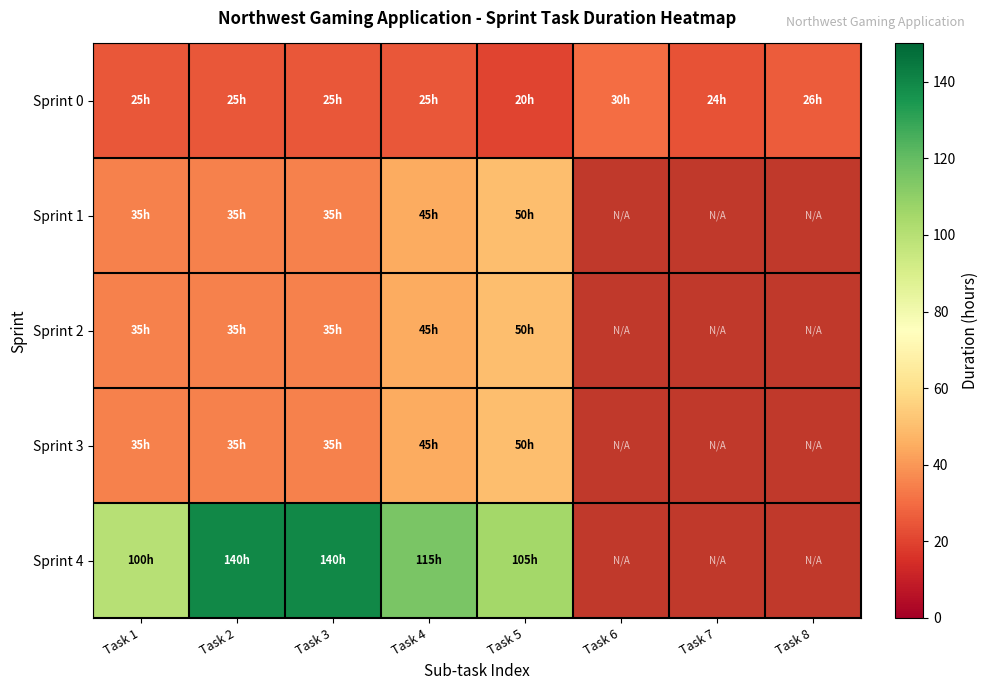

At which category is the sum across all series the highest?

Task 4